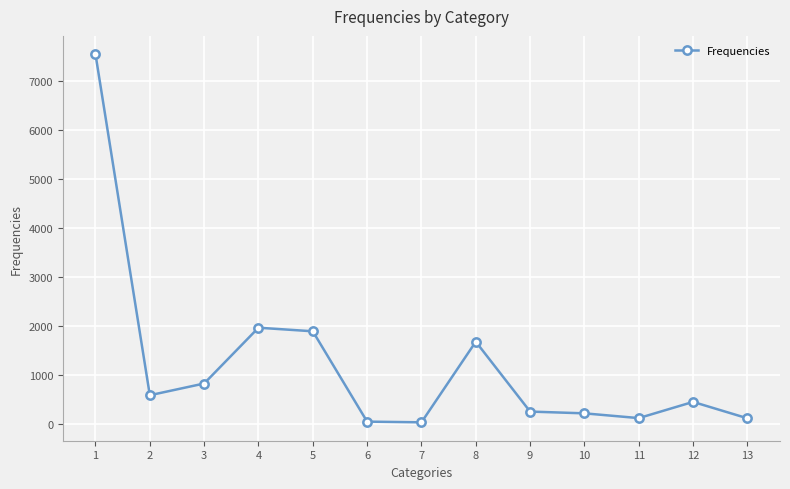

What is the ratio of the value at 10 to the value at 11?

1.8